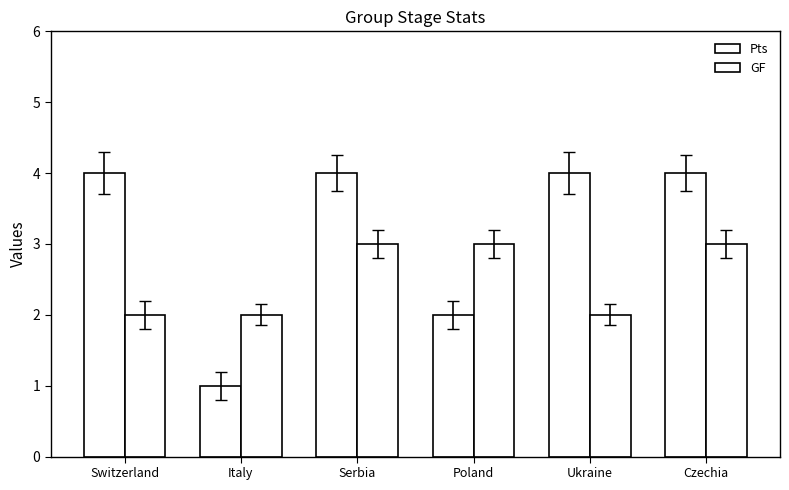

How many distinct data groups are displayed?

2